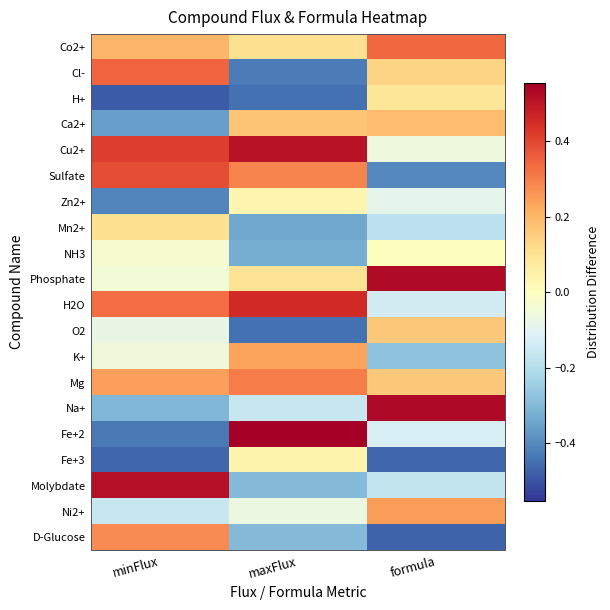

Which series has the widest spread of values?

Fe+2